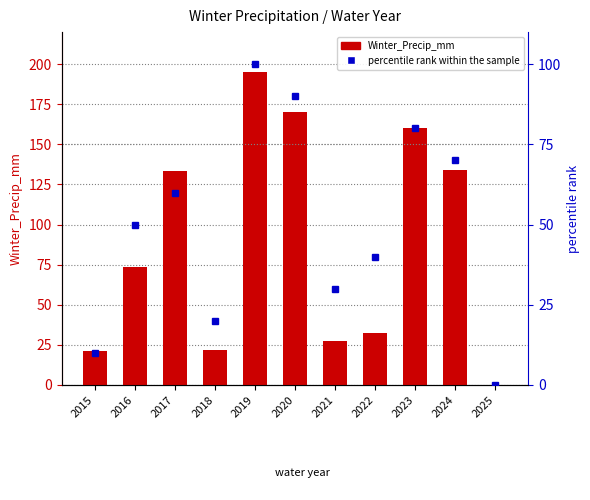

Reading left to right, transcribe all the data shown in this chart.

Winter_Precip_mm: 2015=21.4	2016=73.5	2017=133.7	2018=21.9	2019=195.0	2020=169.9	2021=27.6	2022=32.4	2023=160.3	2024=134.0	2025=0.0
percentile rank within the sample: 2015=10.0	2016=50.0	2017=60.0	2018=20.0	2019=100.0	2020=90.0	2021=30.0	2022=40.0	2023=80.0	2024=70.0	2025=0.0